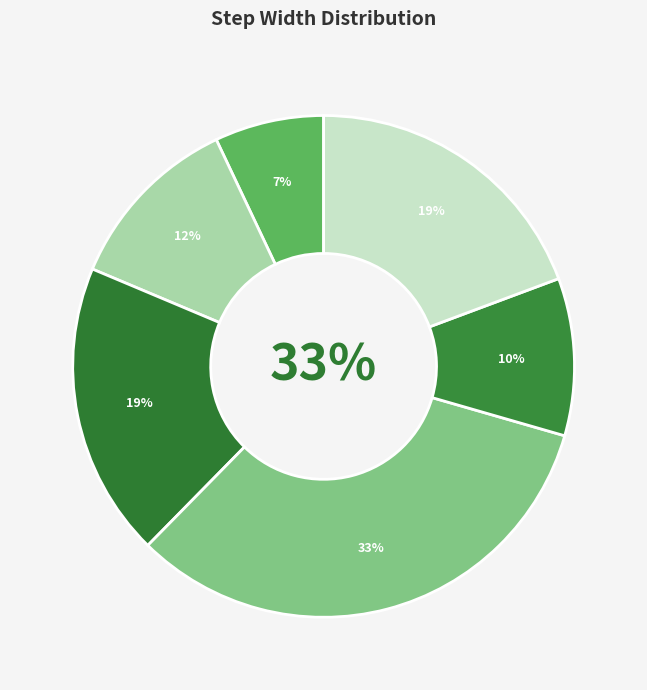

Is there any slice that represents more than half of the pie?

No